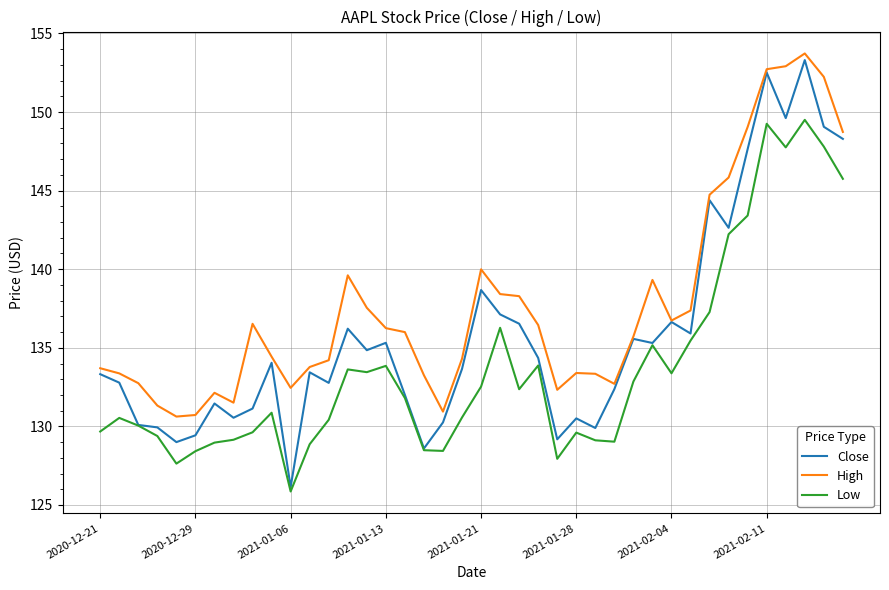

True or false: Low and High cross at least once.

False